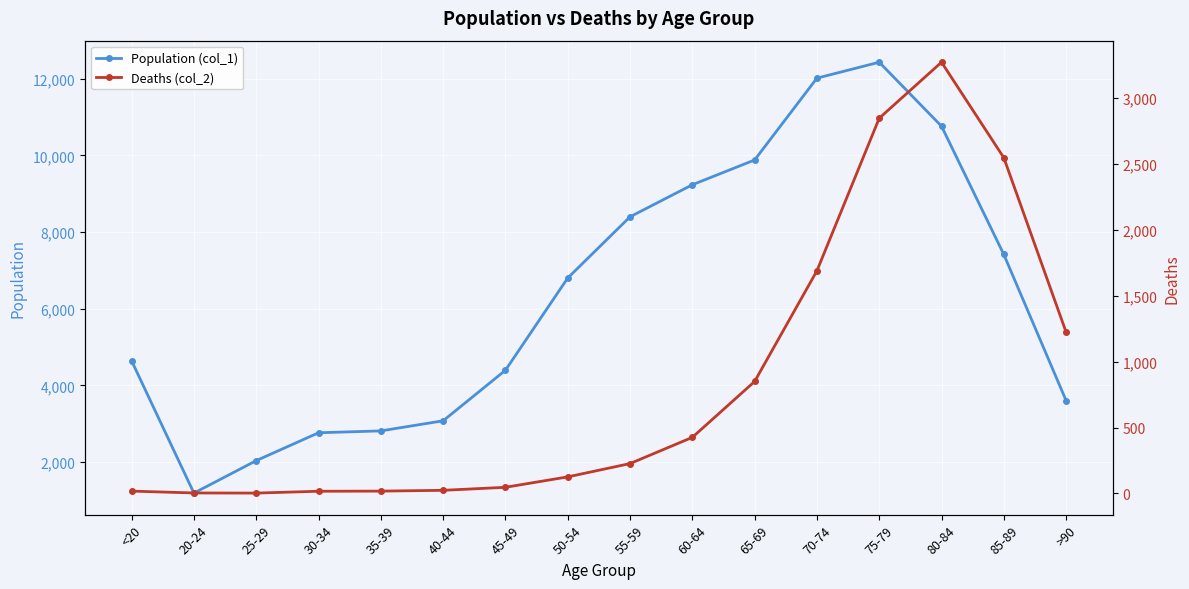

What is the label of the 12th point from the right?

35-39